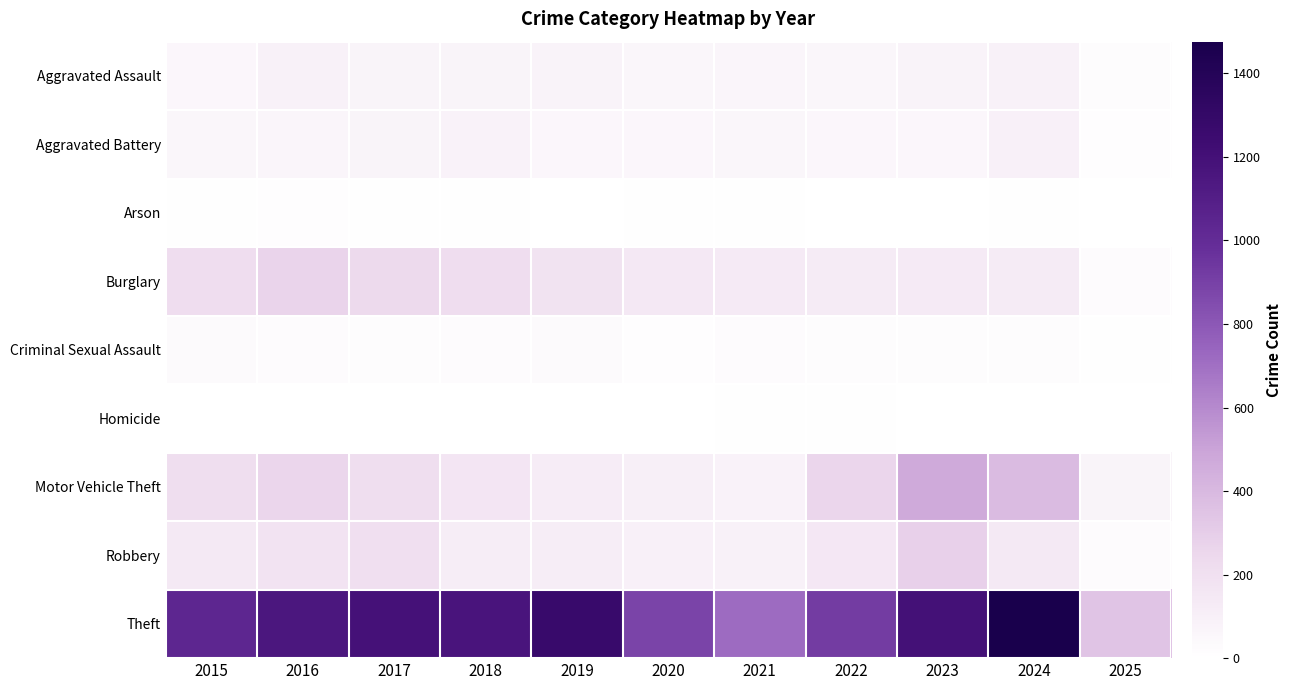

Reading right to left, transcribe all the data shown in this chart.

Aggravated Assault: 2025=23	2024=88	2023=79	2022=61	2021=66	2020=62	2019=80	2018=72	2017=72	2016=88	2015=56
Aggravated Battery: 2025=17	2024=95	2023=55	2022=56	2021=60	2020=57	2019=53	2018=86	2017=71	2016=66	2015=60
Arson: 2025=1	2024=8	2023=2	2022=3	2021=6	2020=7	2019=5	2018=7	2017=7	2016=12	2015=10
Burglary: 2025=25	2024=131	2023=133	2022=130	2021=134	2020=146	2019=182	2018=218	2017=237	2016=266	2015=216
Criminal Sexual Assault: 2025=9	2024=20	2023=18	2022=21	2021=26	2020=16	2019=31	2018=24	2017=22	2016=26	2015=29
Homicide: 2025=0	2024=3	2023=3	2022=7	2021=6	2020=5	2019=4	2018=4	2017=4	2016=4	2015=5
Motor Vehicle Theft: 2025=74	2024=387	2023=470	2022=259	2021=82	2020=99	2019=123	2018=163	2017=208	2016=259	2015=212
Robbery: 2025=26	2024=144	2023=284	2022=151	2021=88	2020=97	2019=116	2018=121	2017=202	2016=178	2015=139
Theft: 2025=344	2024=1476	2023=1198	2022=920	2021=716	2020=884	2019=1272	2018=1170	2017=1188	2016=1151	2015=1041